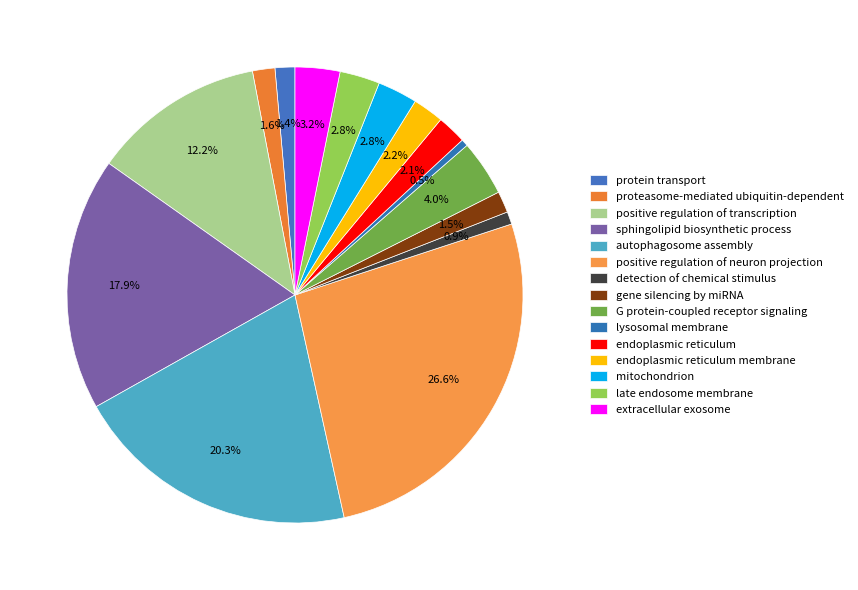

Count the number of slices in the pie.

15